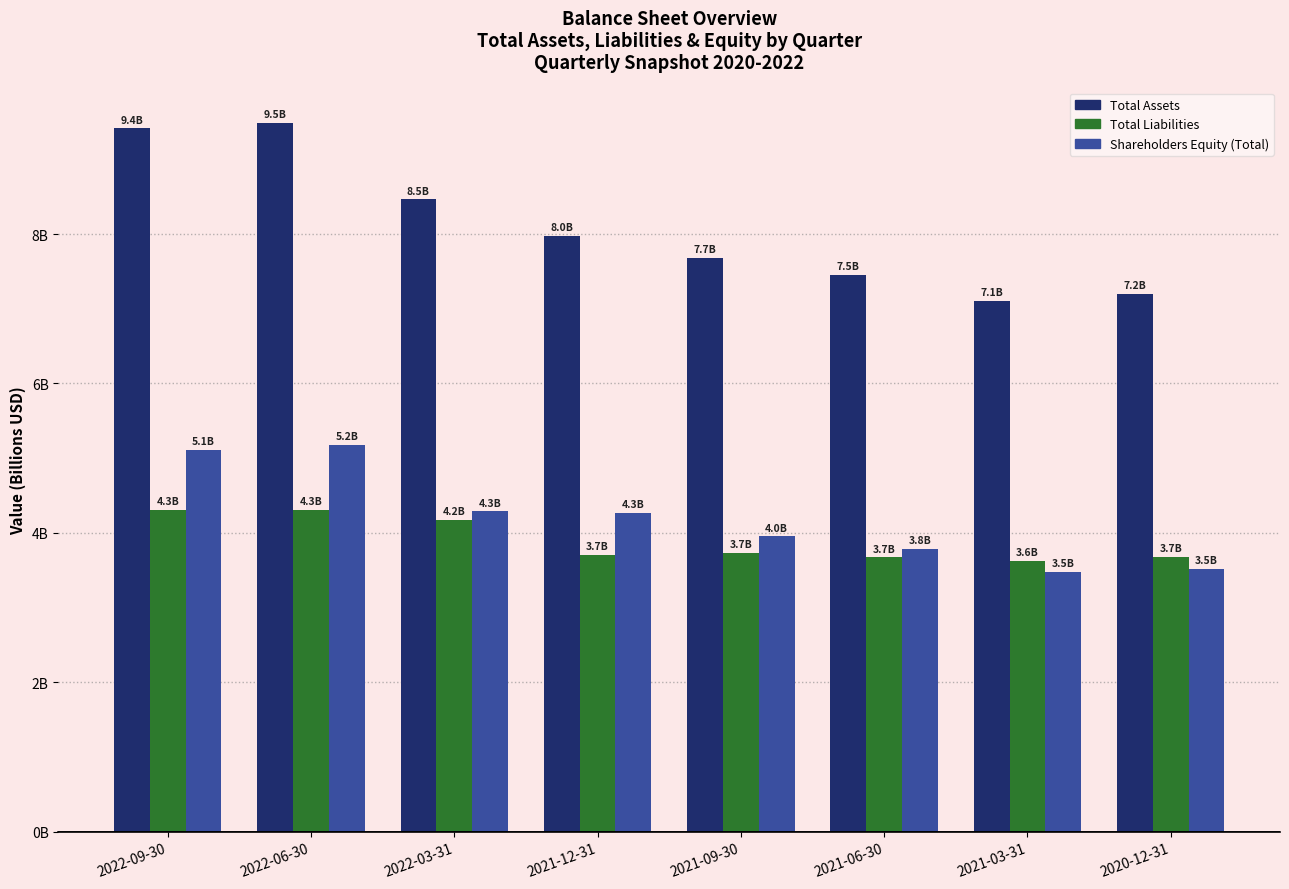

The value of Total Assets at 2020-12-31 is 7.2. True or false?

True